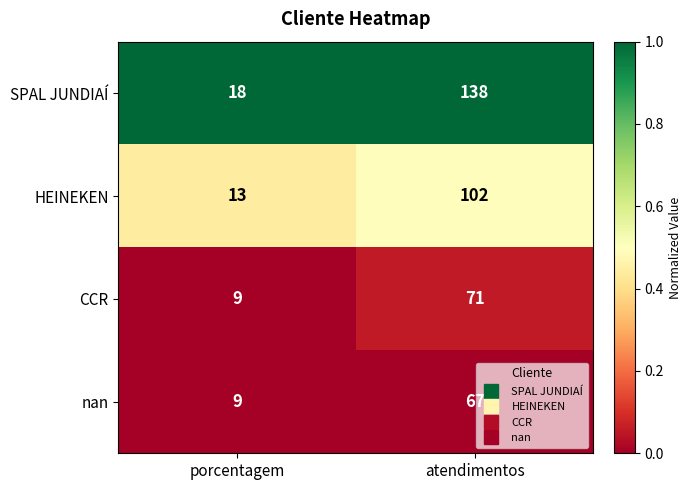

What is the difference between the highest and lowest values at porcentagem?

9